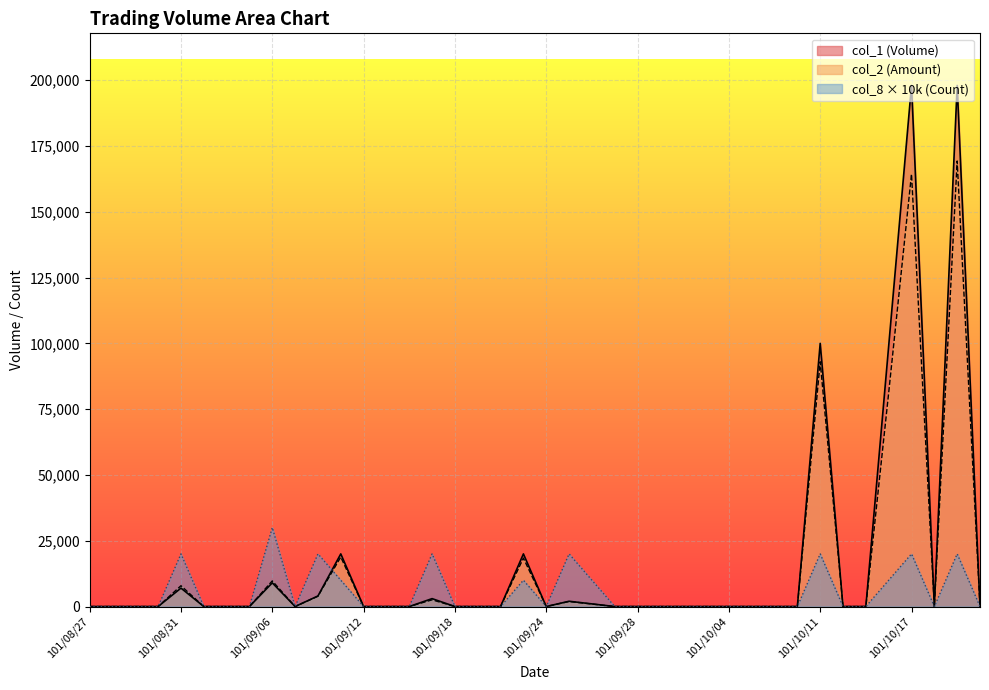

The col_8 series shows 17451 at 101/10/16. True or false?

False